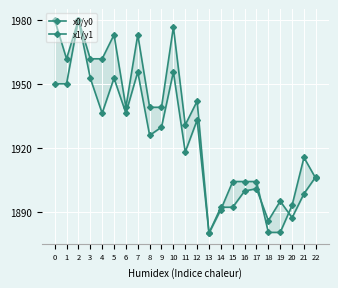

What is the total value across all series at 15?

3796.3